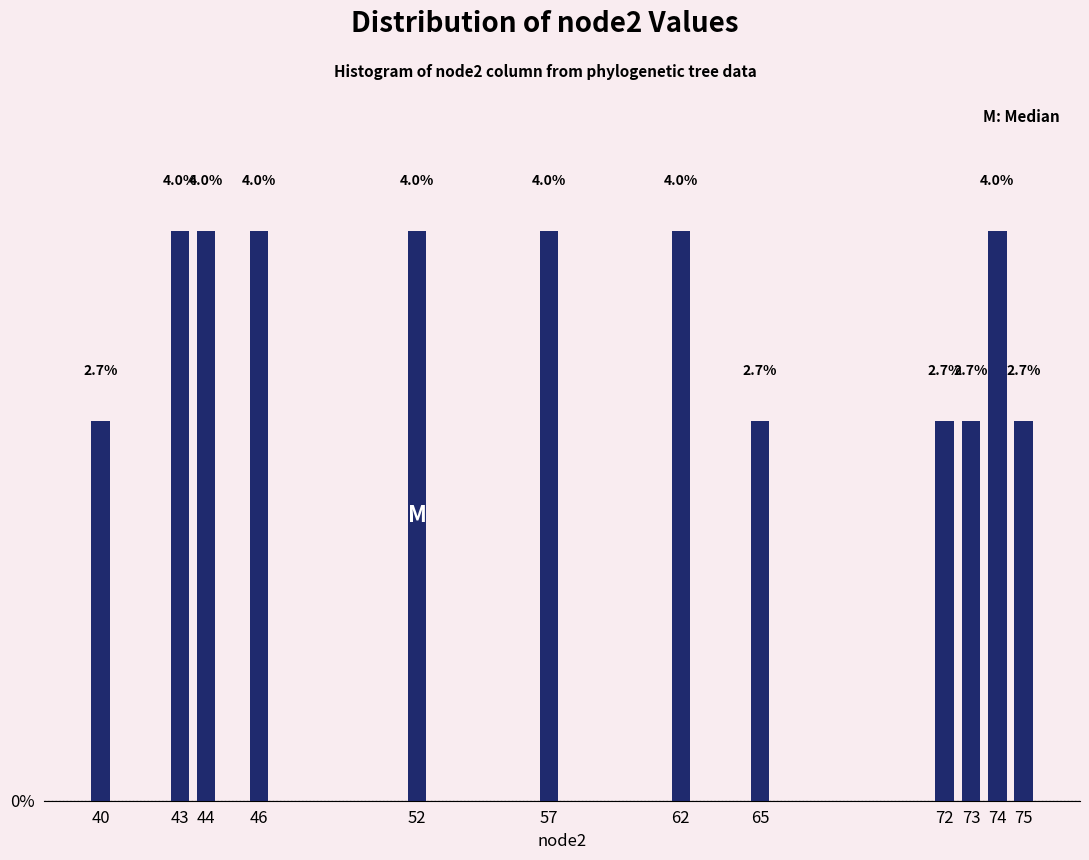

Reading right to left, list all the values displayed in this chart.

2.7	4.0	2.7	2.7	2.7	4.0	4.0	4.0	4.0	4.0	4.0	2.7